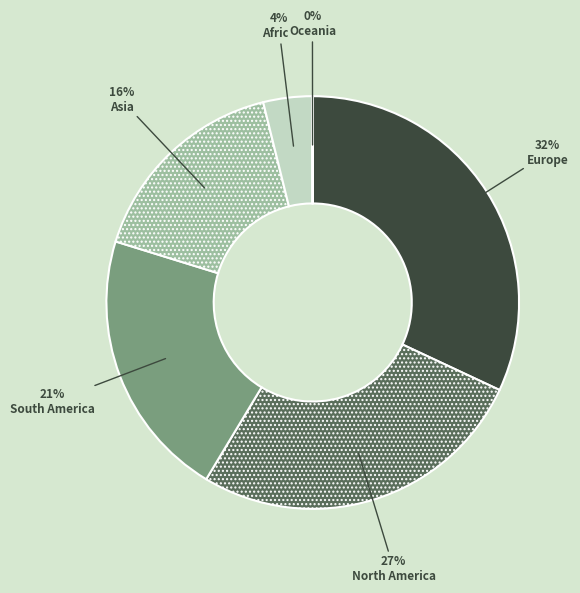

Which has a higher value, Africa or Asia?

Asia